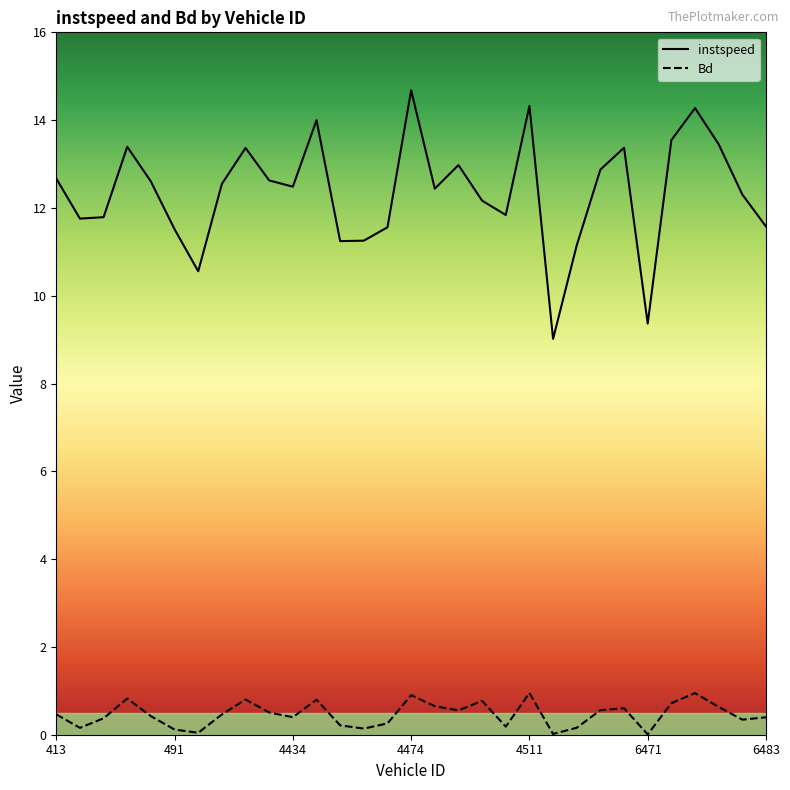

Which series has the largest range (max minus min)?

instspeed